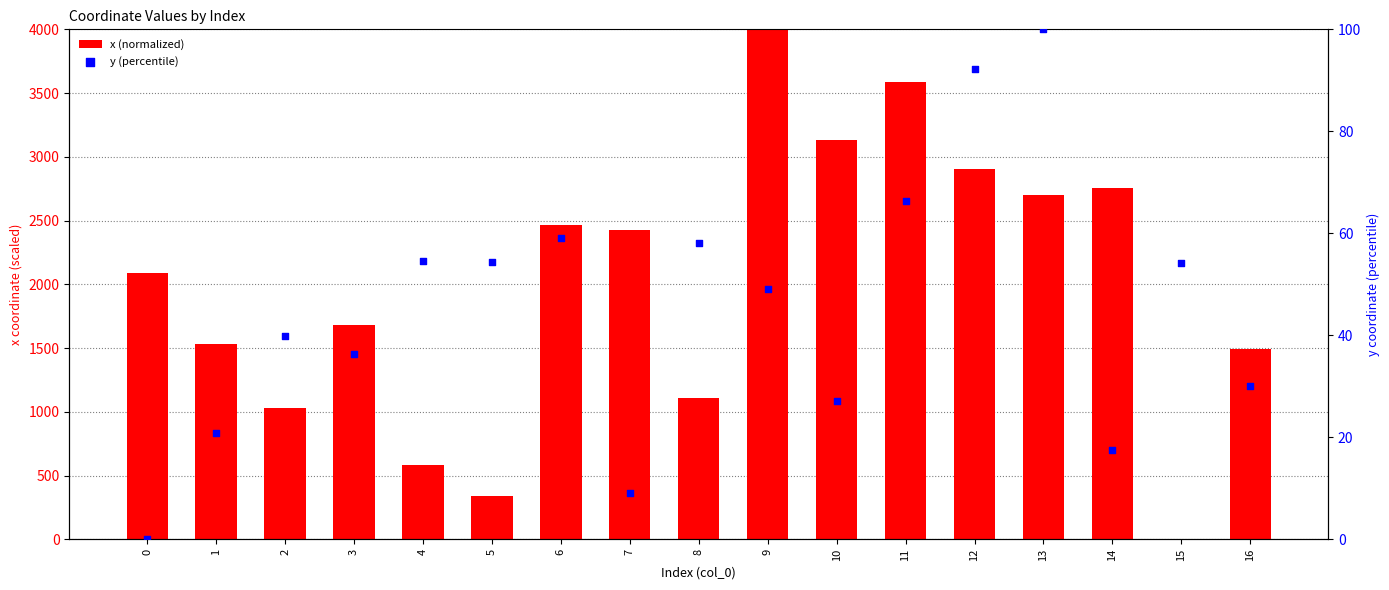

At which category is the sum across all series the highest?

9